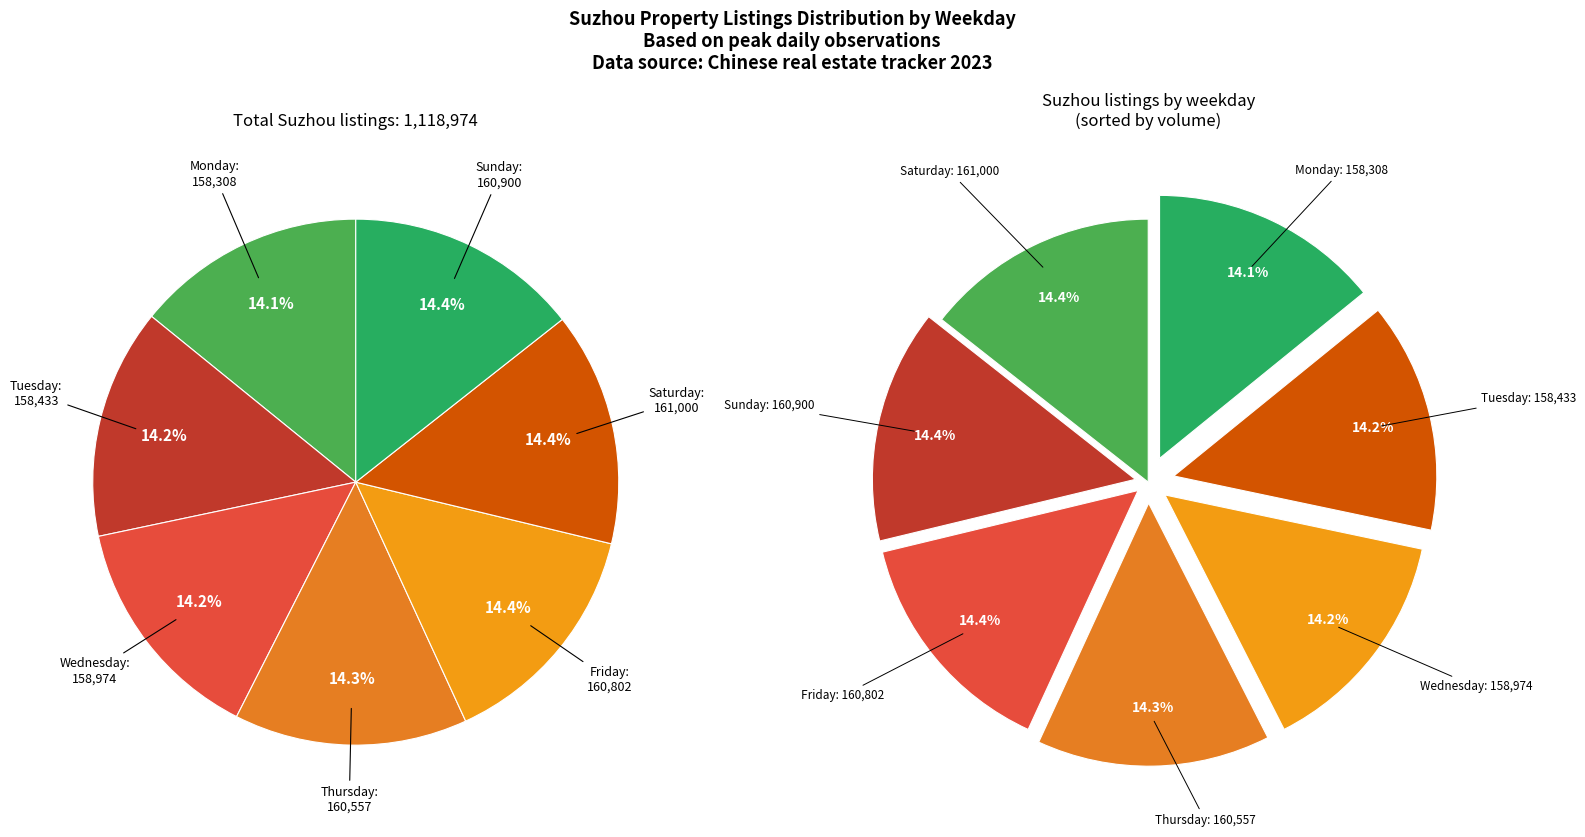

True or false: Saturday accounts for 14% of the total.

True